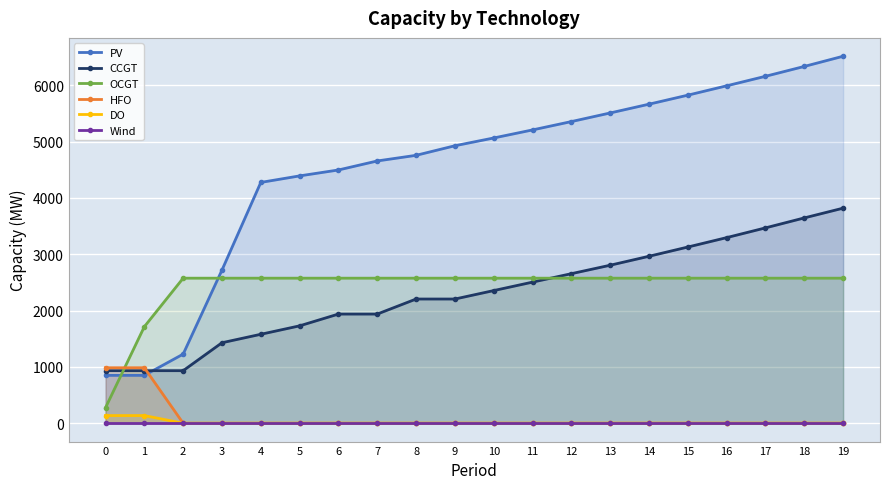

What are all the series names shown in the legend?

PV, CCGT, OCGT, HFO, DO, Wind